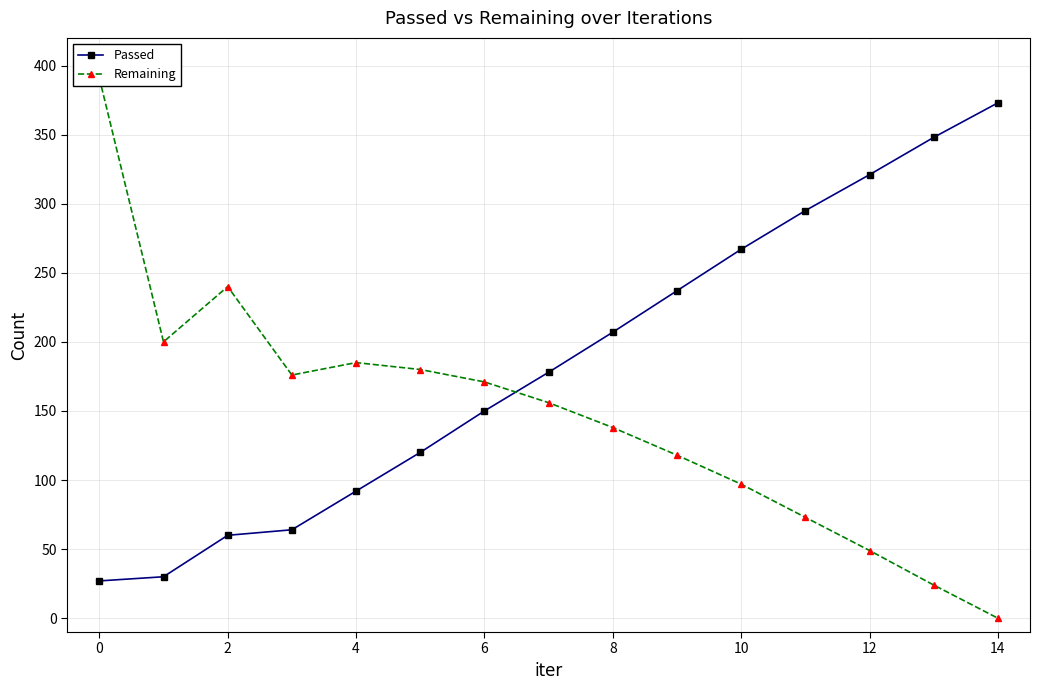

True or false: Remaining has a value of 185 at 14.

False